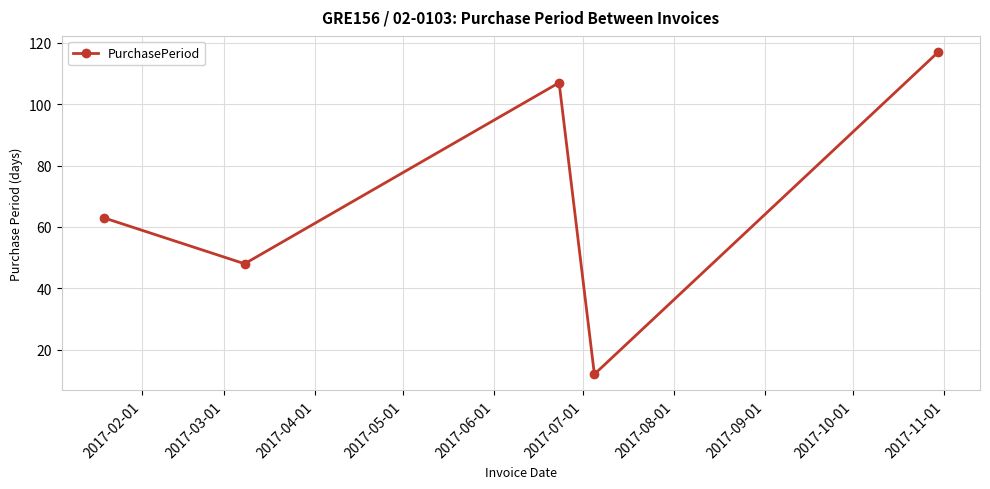

How many points are higher than both their immediate neighbors (excluding endpoints)?

1